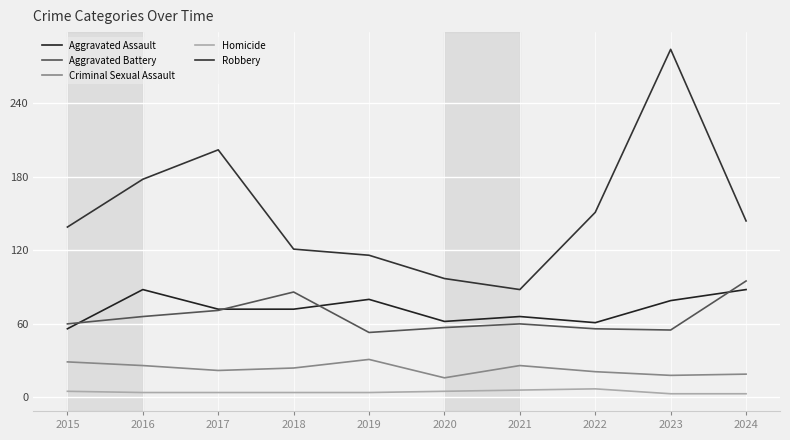

The Homicide series shows 7 at 2020. True or false?

False